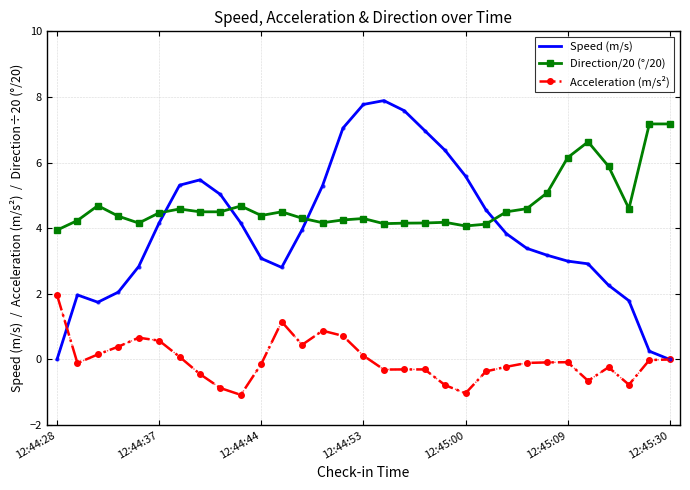

Which series has the largest range (max minus min)?

Speed (m/s)